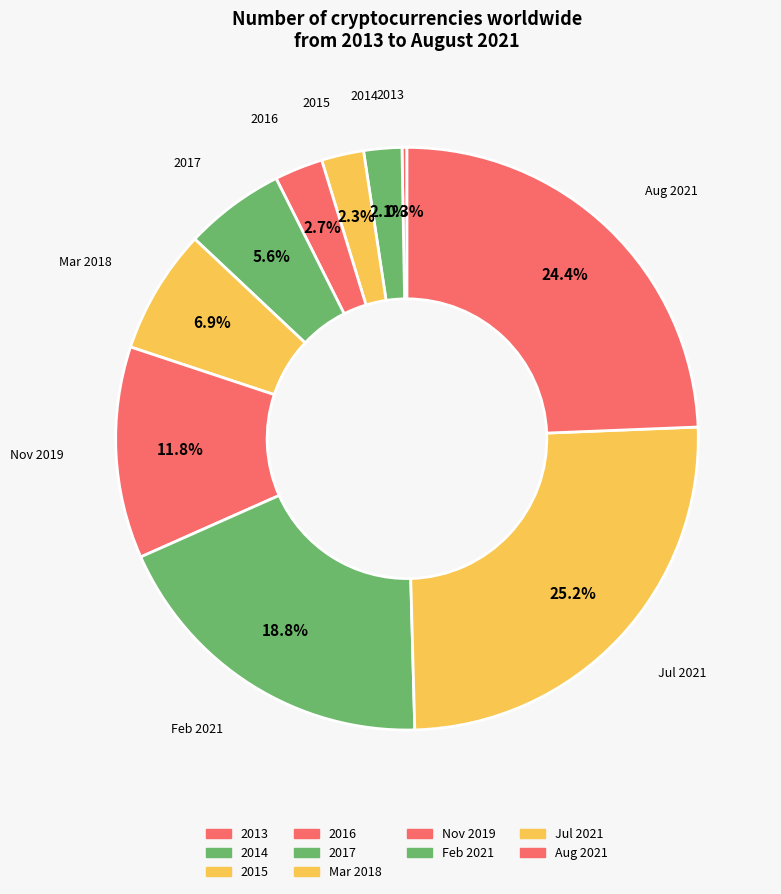

What is the largest slice in the pie chart?

Jul 2021